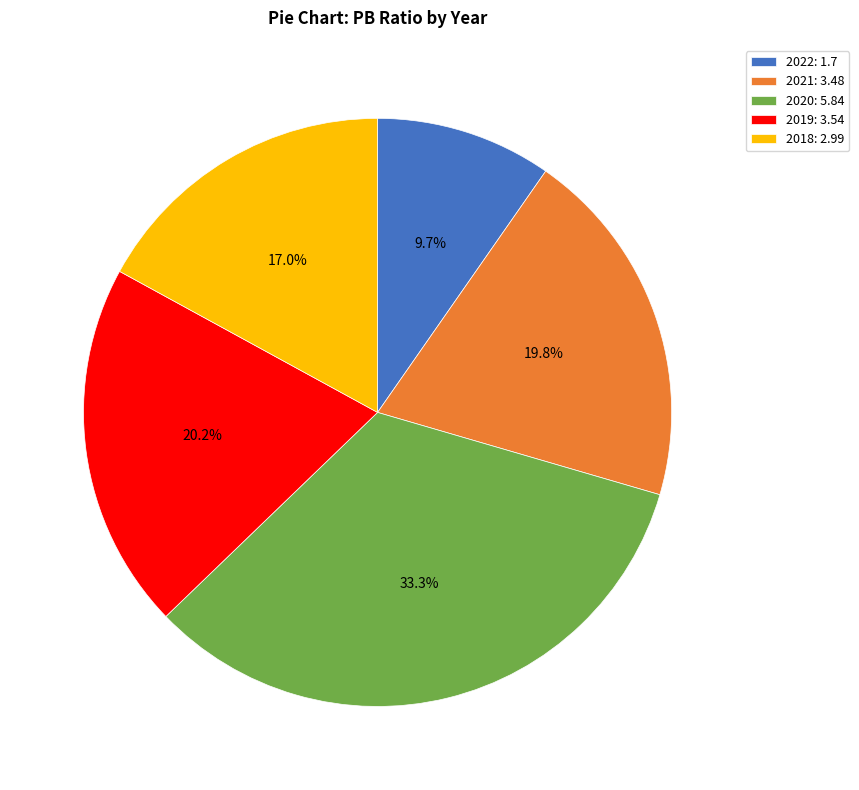

What is the largest slice in the pie chart?

2020